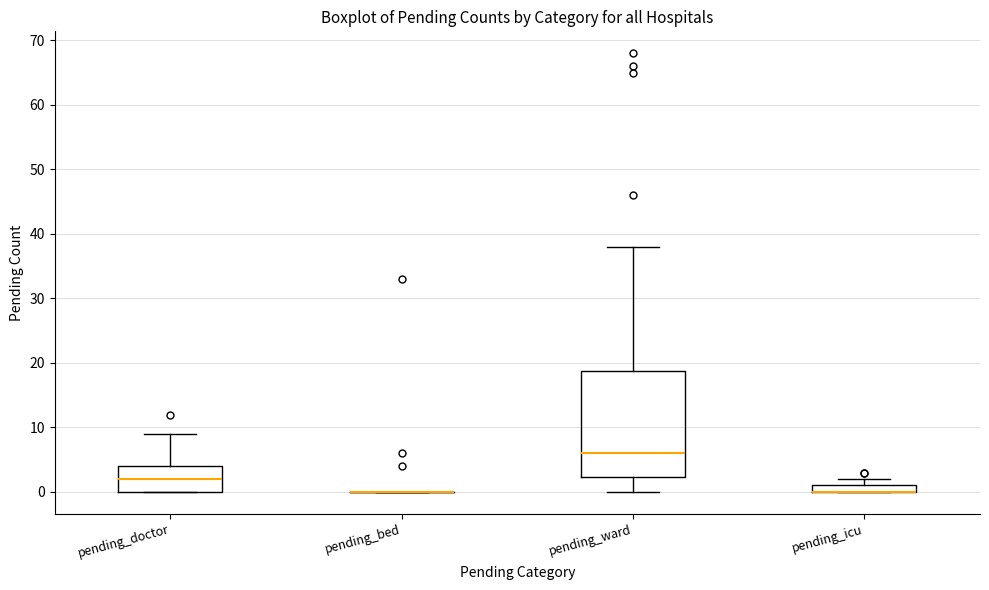

Which box is the tallest, from its lower edge to its upper edge?

pending_ward